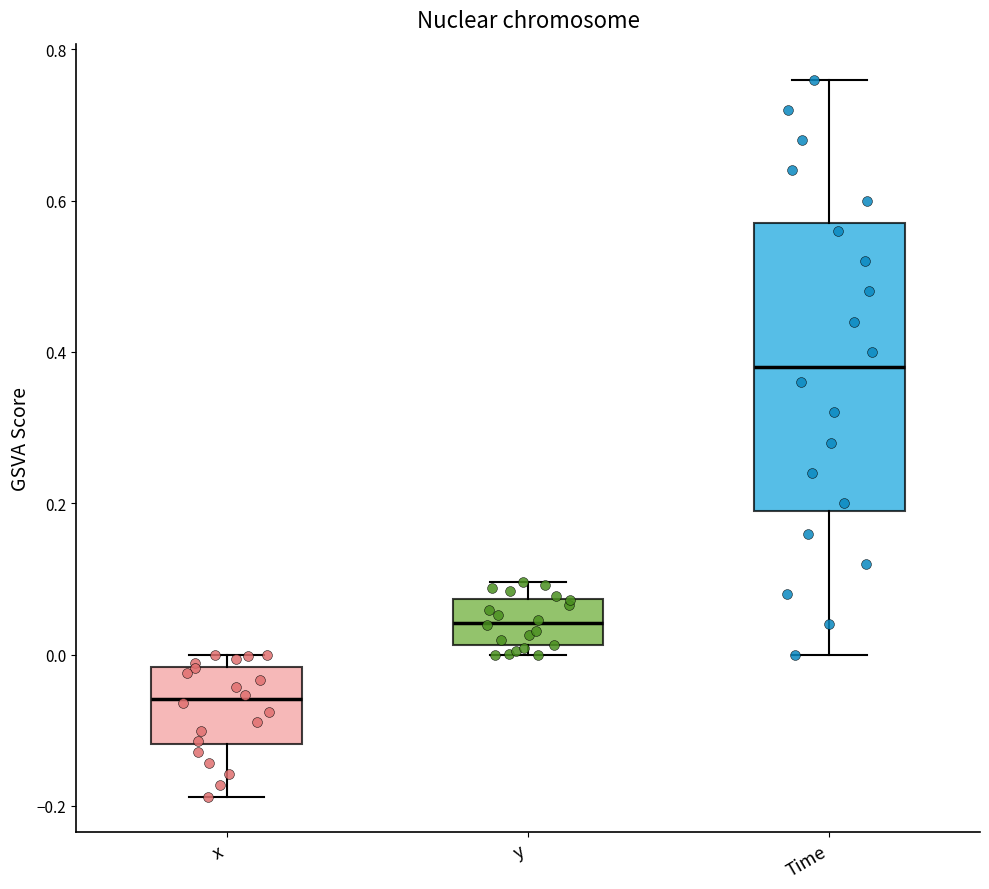

Reading left to right, read every box against the y-axis: the position of its median line, the range the box covers, and the ends of its whiskers. The values are not printed on the chart, so give them approximately, as read against the axis.

x: median -0.06, box -0.12 to -0.02, whiskers -0.18 to 0.00
y: median 0.04, box 0.02 to 0.08, whiskers 0.00 to 0.10
Time: median 0.38, box 0.20 to 0.58, whiskers 0.00 to 0.76